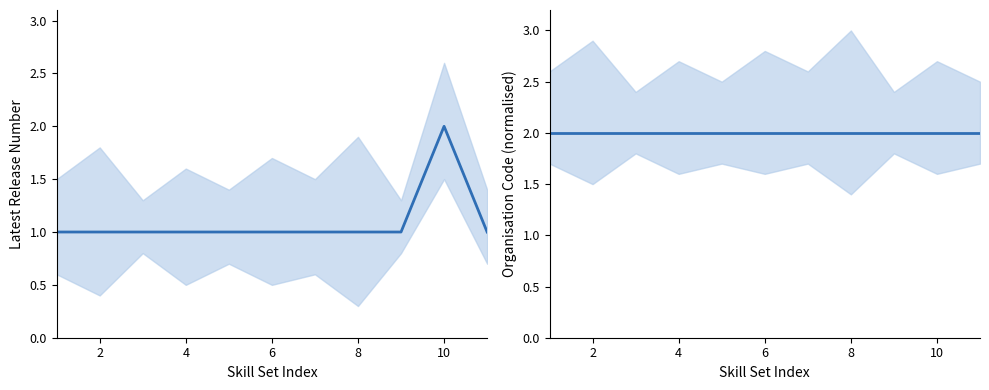

True or false: Organisation Code (norm) and Latest Release Number intersect in this chart.

False